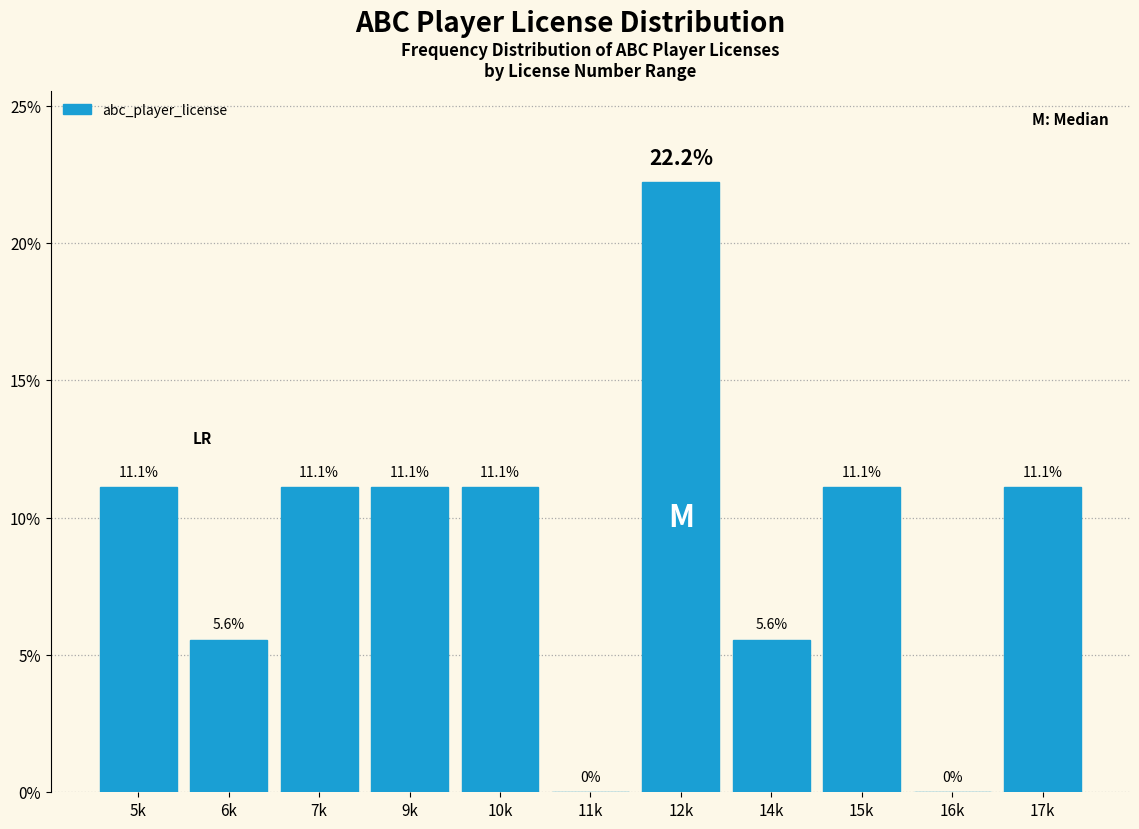

Reading left to right, extract all data points from this chart.

5k=11.1	6k=5.6	7k=11.1	9k=11.1	10k=11.1	11k=0.0	12k=22.2	14k=5.6	15k=11.1	16k=0.0	17k=11.1